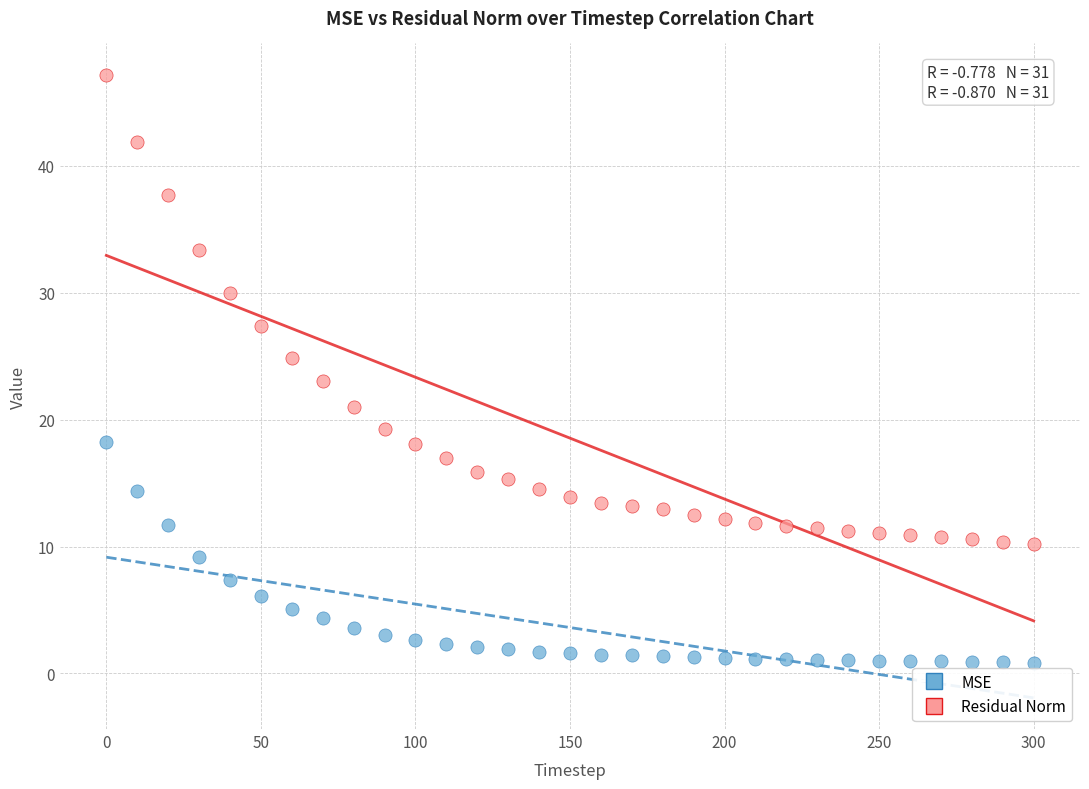

Across all data points, what is the range of X values (max minus min)?

300.0